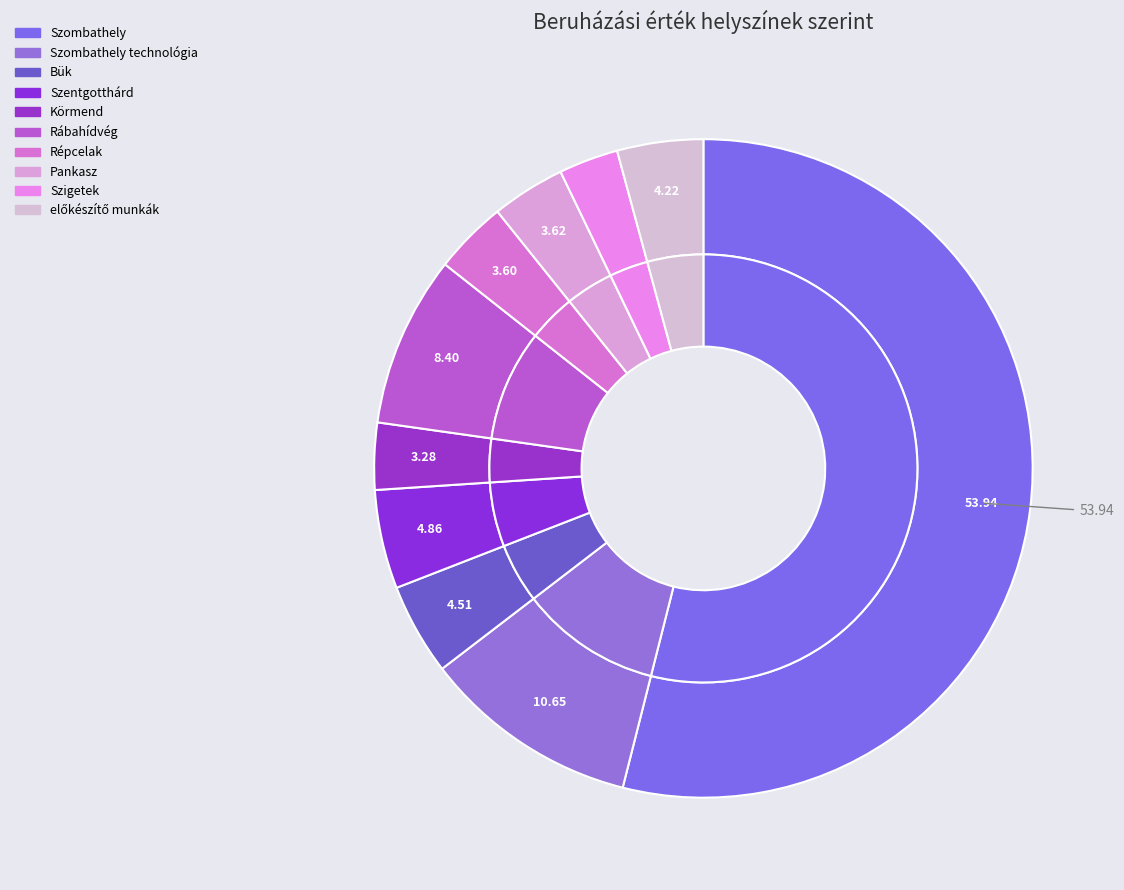

True or false: Szombathely accounts for 60% of the total.

False